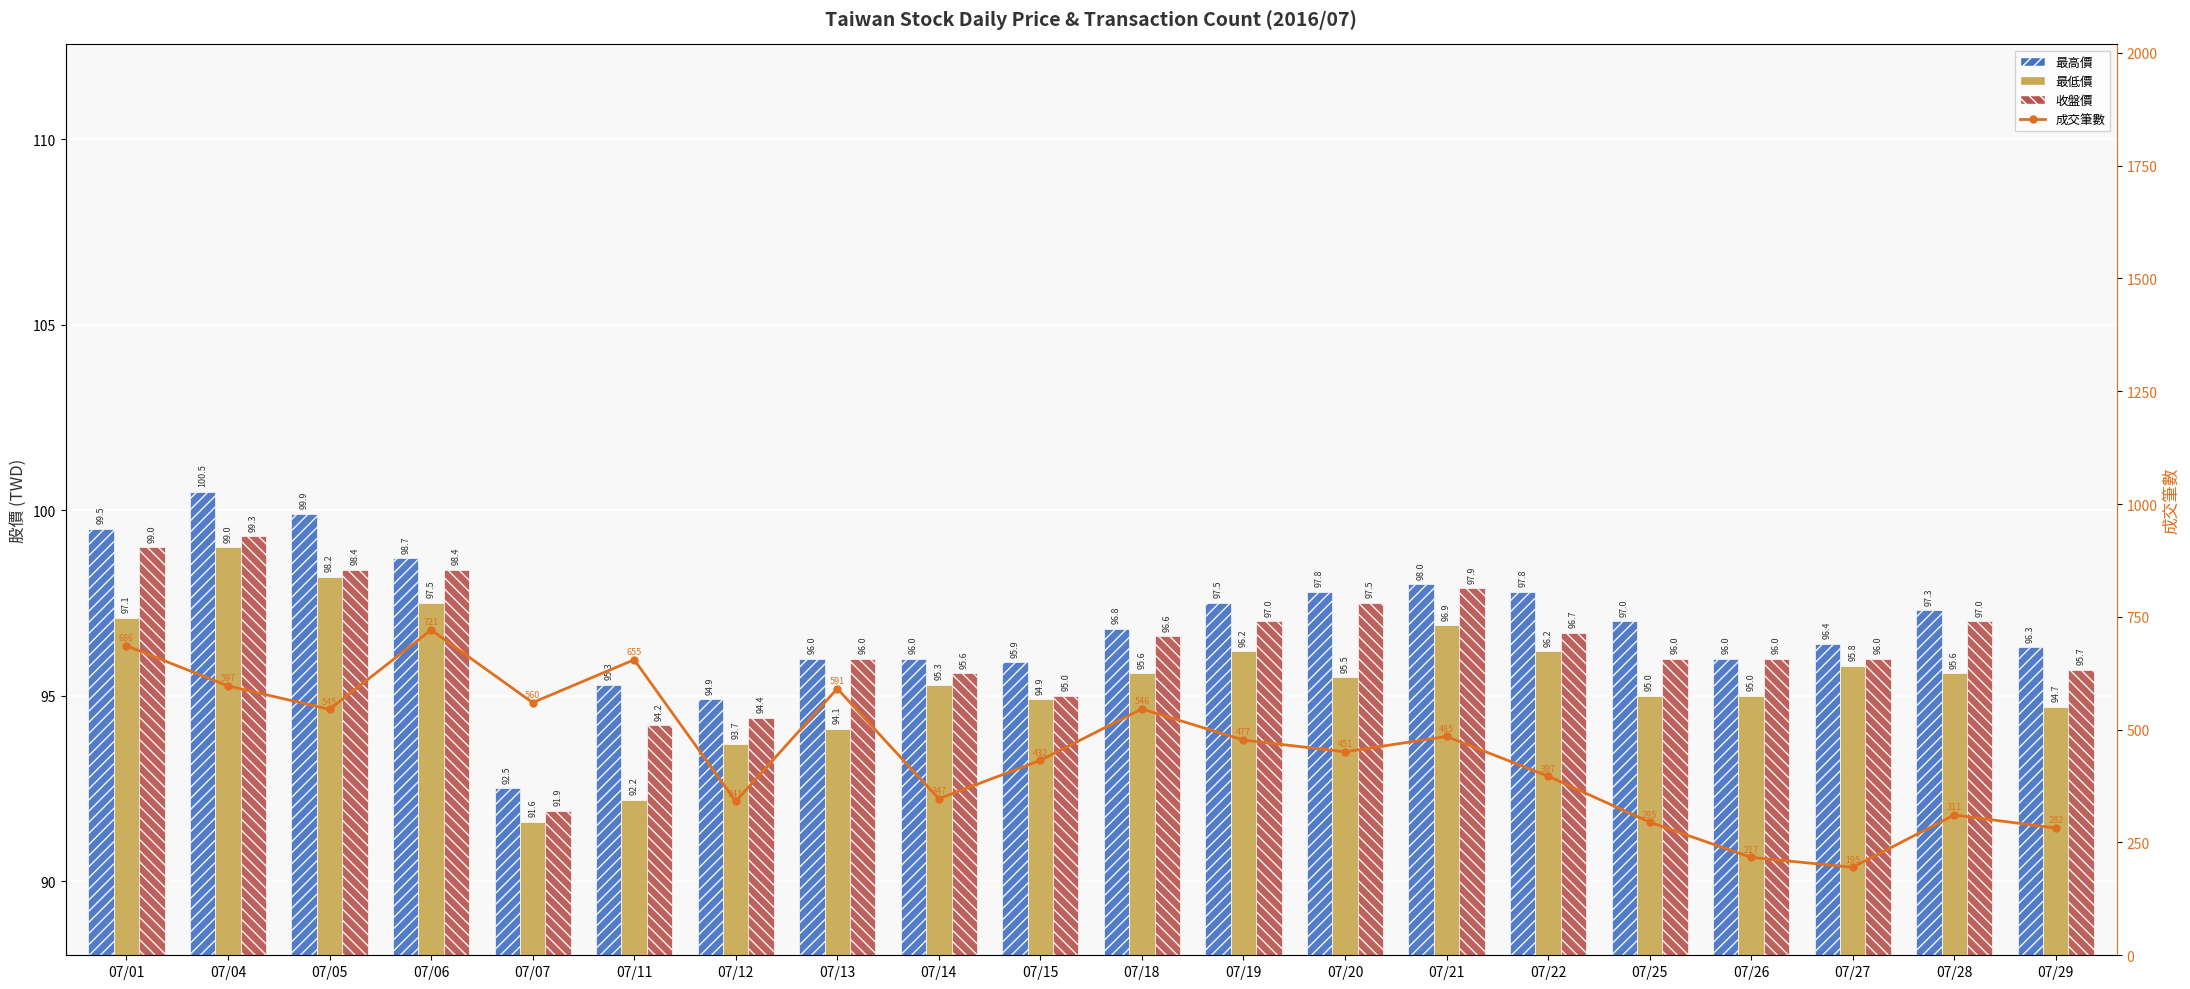

How many values in the 成交筆數 series are below 477?

10